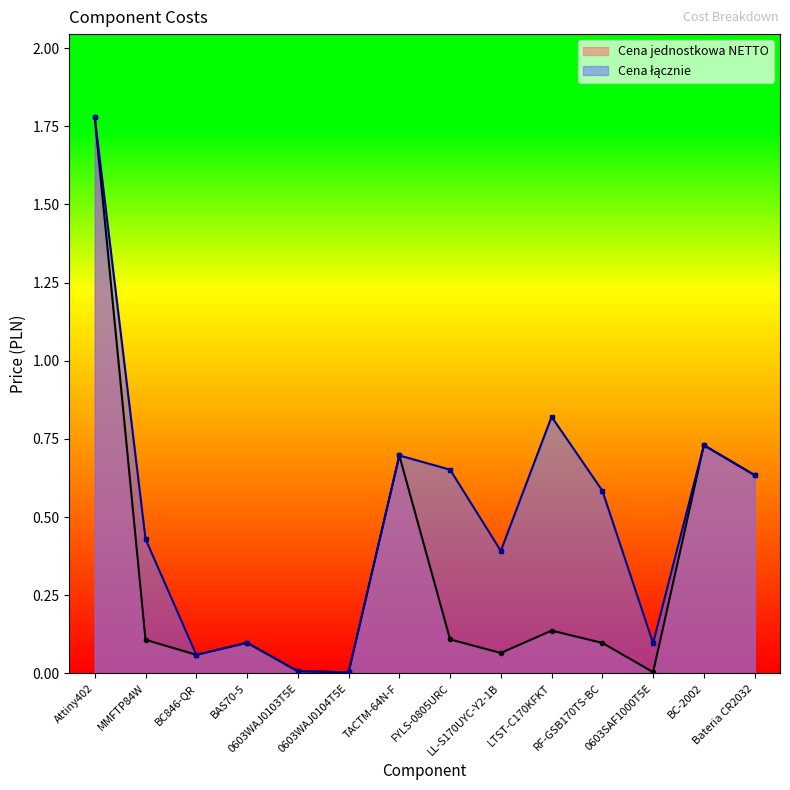

True or false: Cena łącznie and Cena jednostkowa NETTO cross at least once.

False